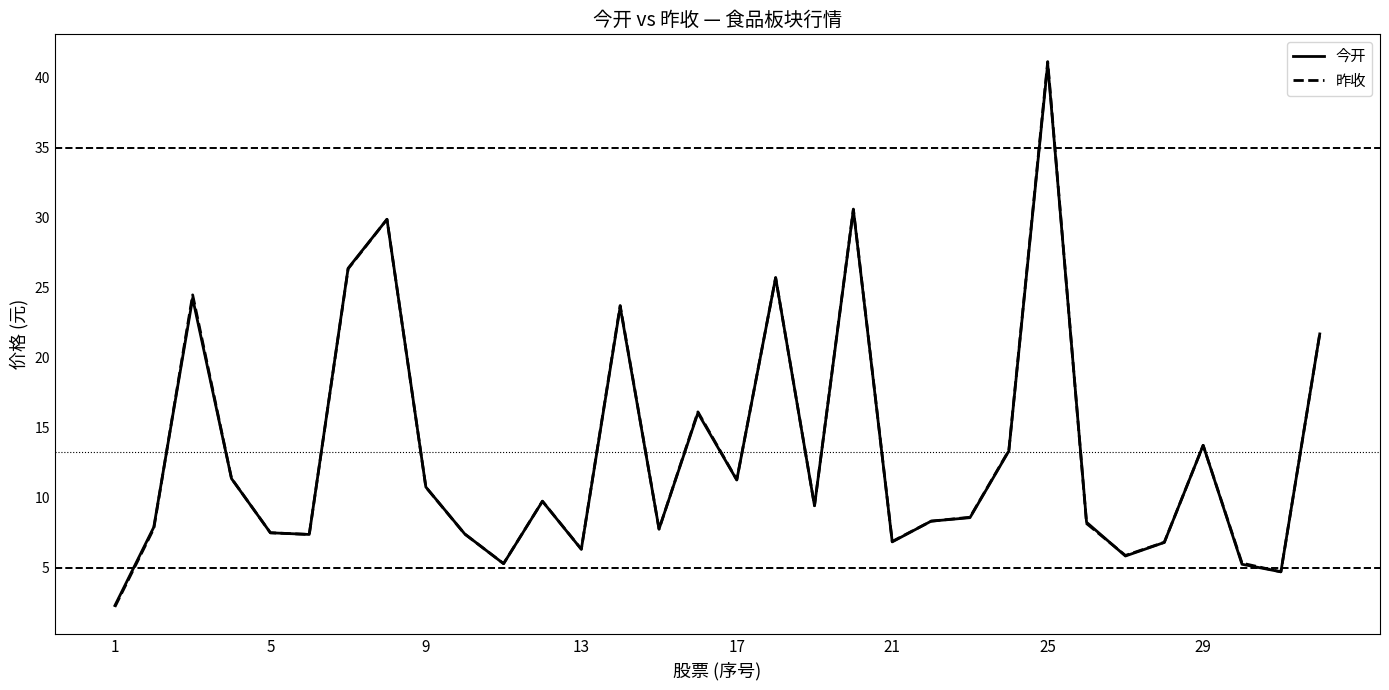

What is the highest value of the 今开 series?

41.0